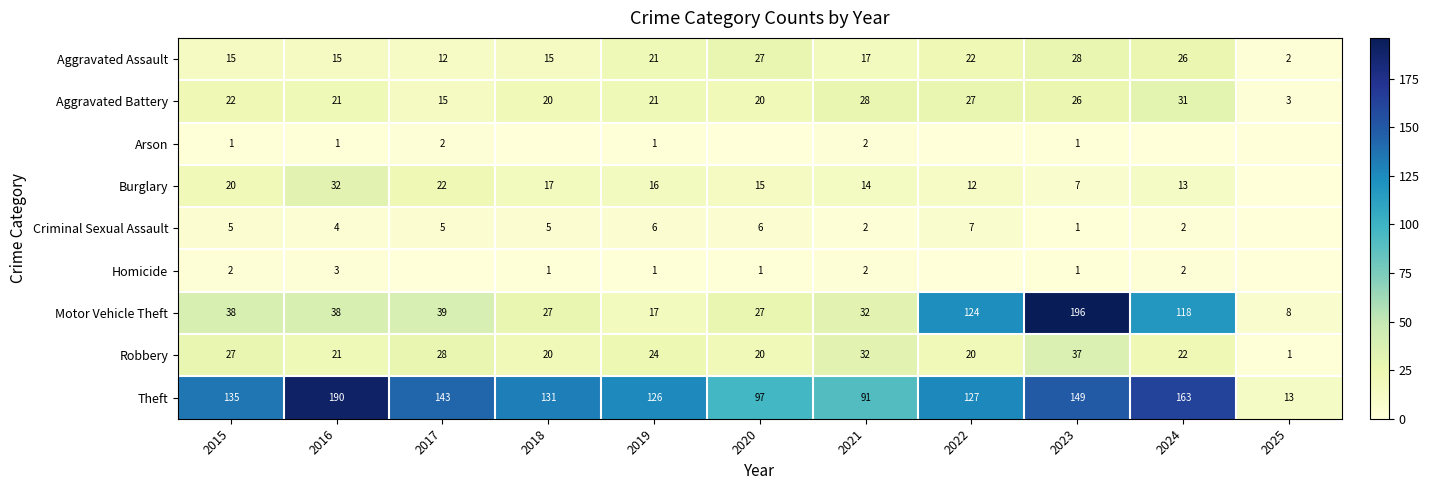

What is the sum of all Motor Vehicle Theft values?

664